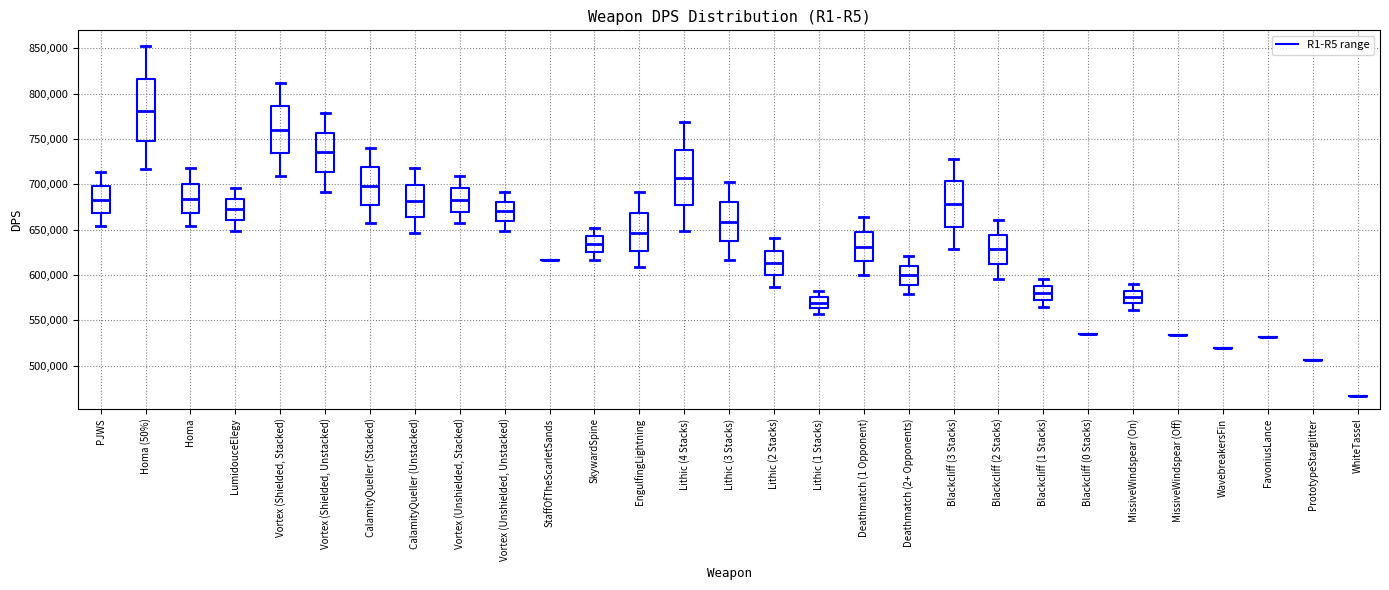

Which box is the tallest, from its lower edge to its upper edge?

Homa (50%)